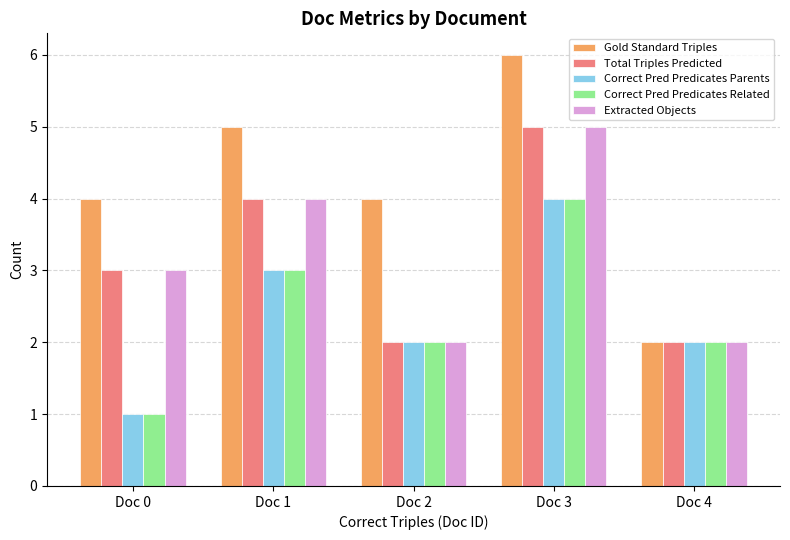

Reading left to right, extract all data points from this chart.

Gold Standard Triples: 4	5	4	6	2
Total Triples Predicted: 3	4	2	5	2
Correct Pred Predicates Parents: 1	3	2	4	2
Correct Pred Predicates Related: 1	3	2	4	2
Extracted Objects: 3	4	2	5	2